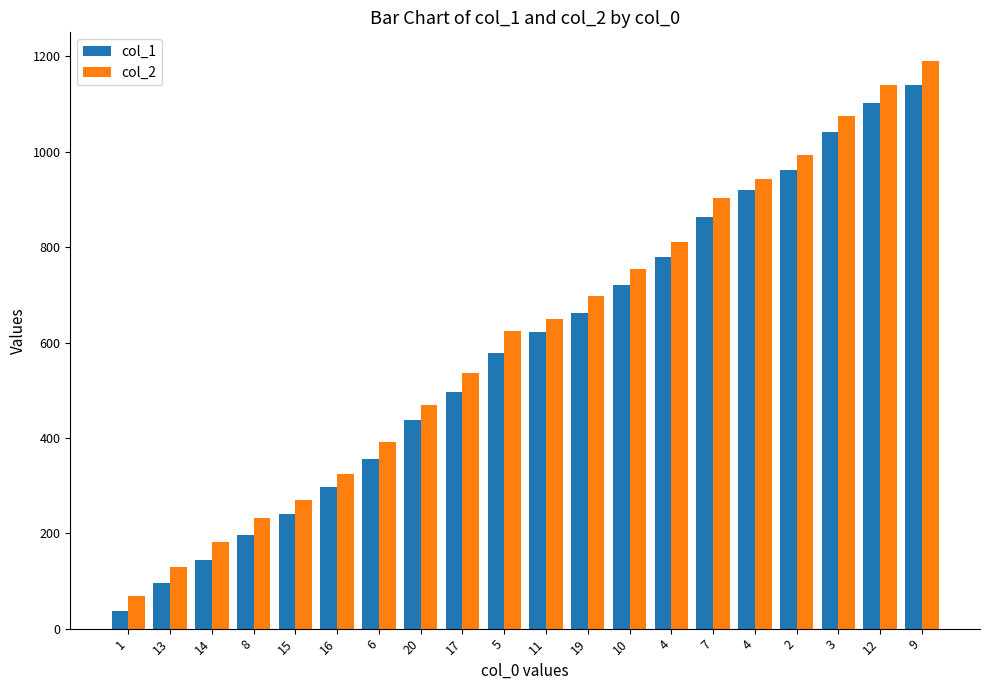

Which series changed the most between 16 and 4?

col_1